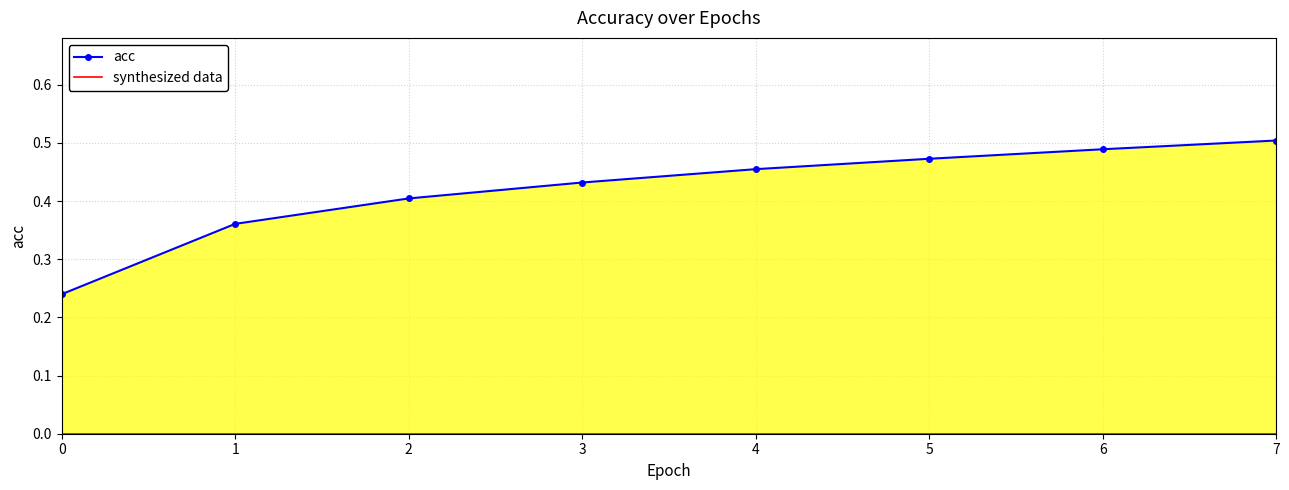

What is the approximate value of acc at 4?

0.5